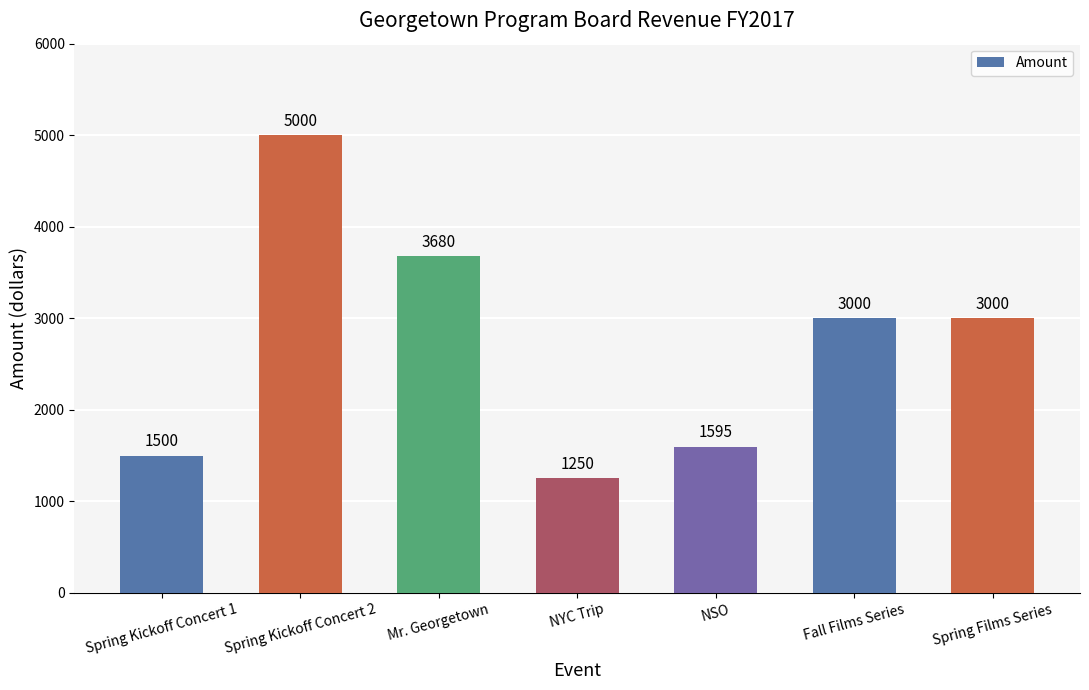

Where does the data first go above 3000?

Spring Kickoff Concert 2